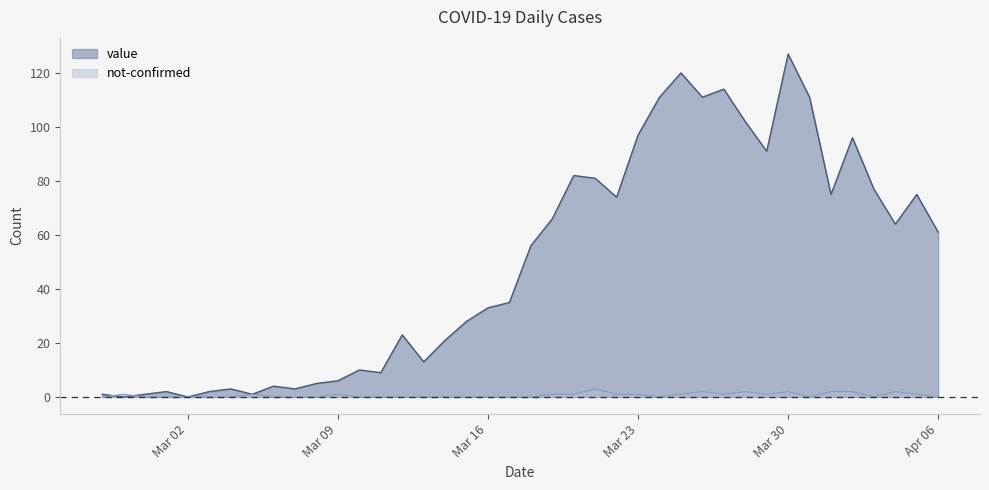

Where is the first local maximum for value?

2020-03-01